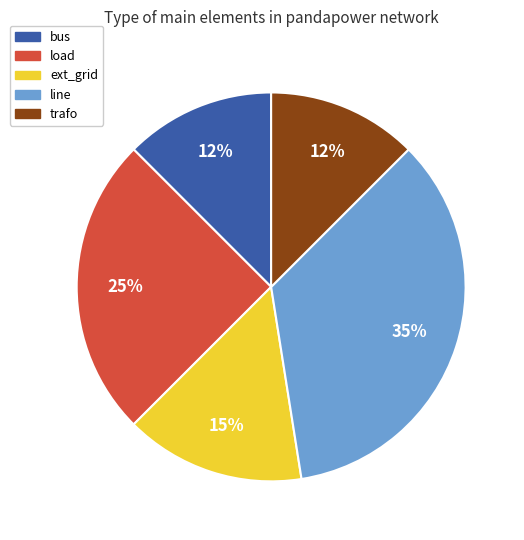

Count the number of slices in the pie.

5